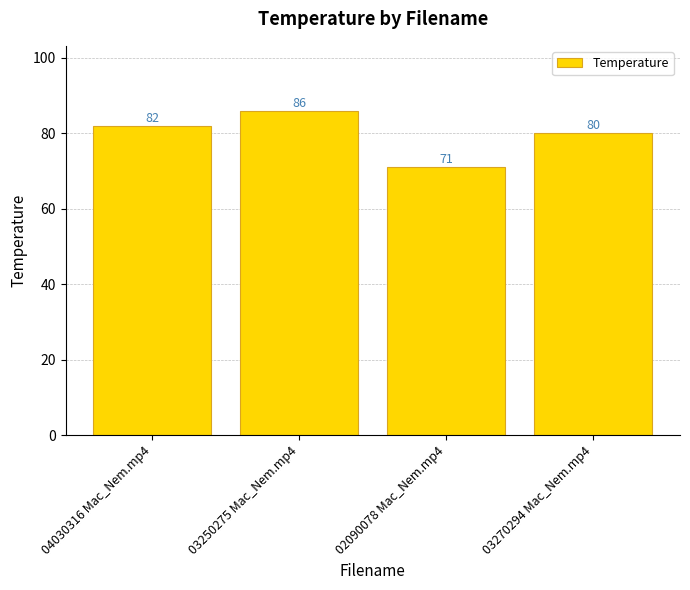

The chart shows a value of 80 at 03270294 Mac_Nem.mp4. True or false?

True